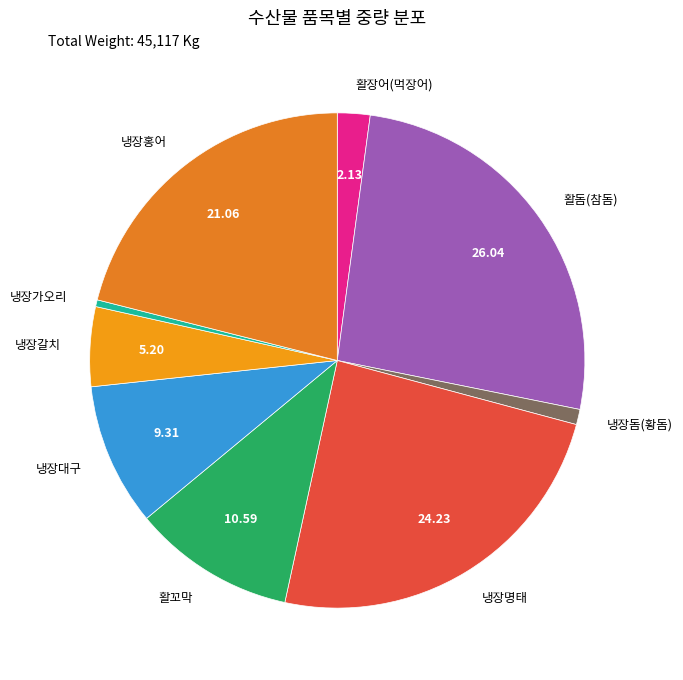

Rank the categories by value from highest to lowest.

활돔(참돔), 냉장명태, 냉장홍어, 활꼬막, 냉장대구, 냉장갈치, 활장어(먹장어), 냉장돔(황돔), 냉장가오리